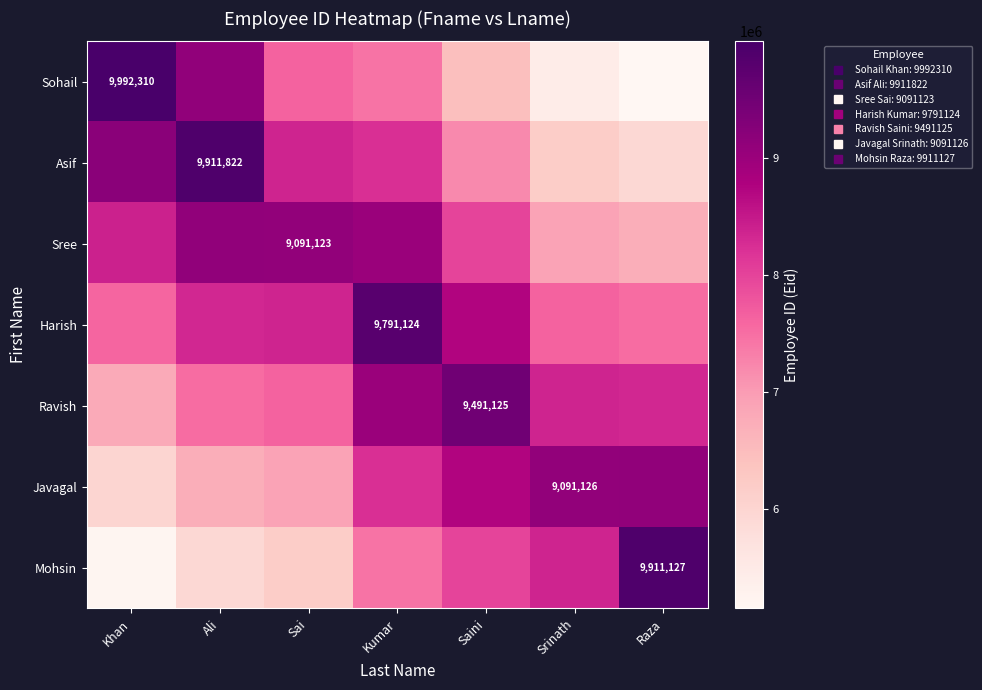

Which series changed the most between Khan and Sai?

Sohail